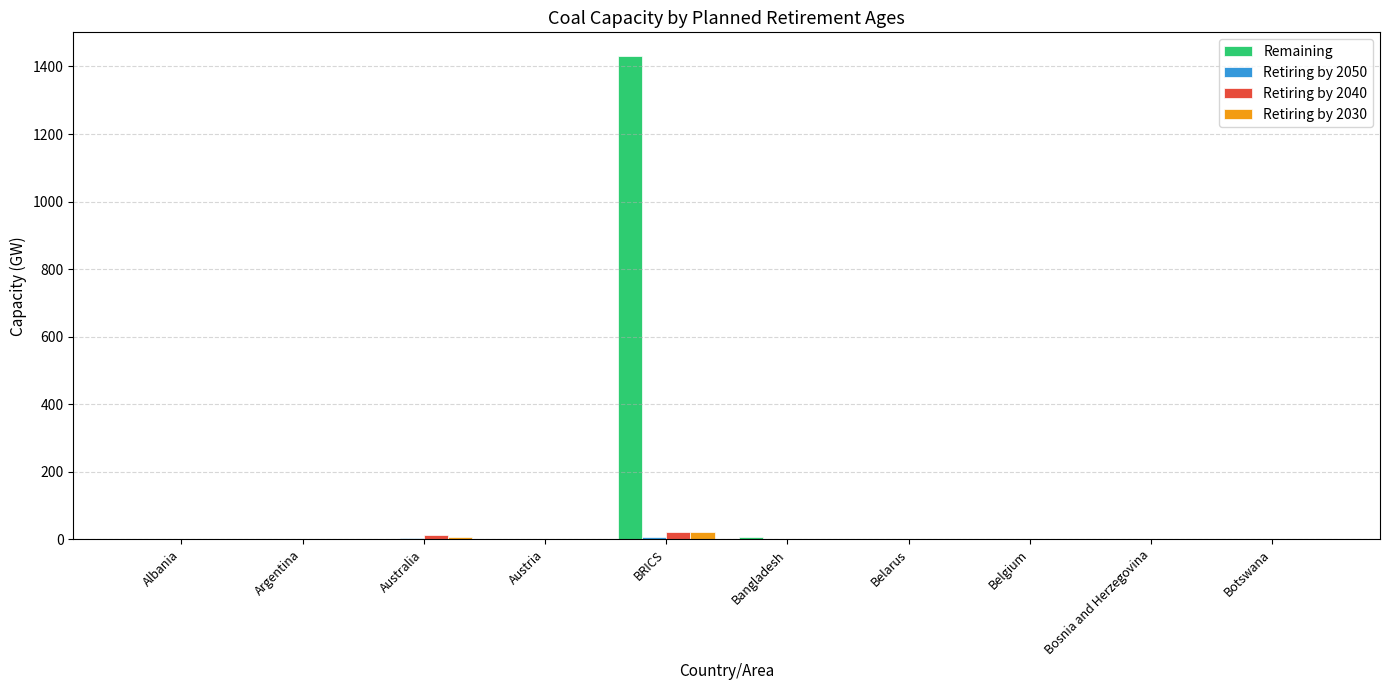

Which series has the widest spread of values?

Remaining